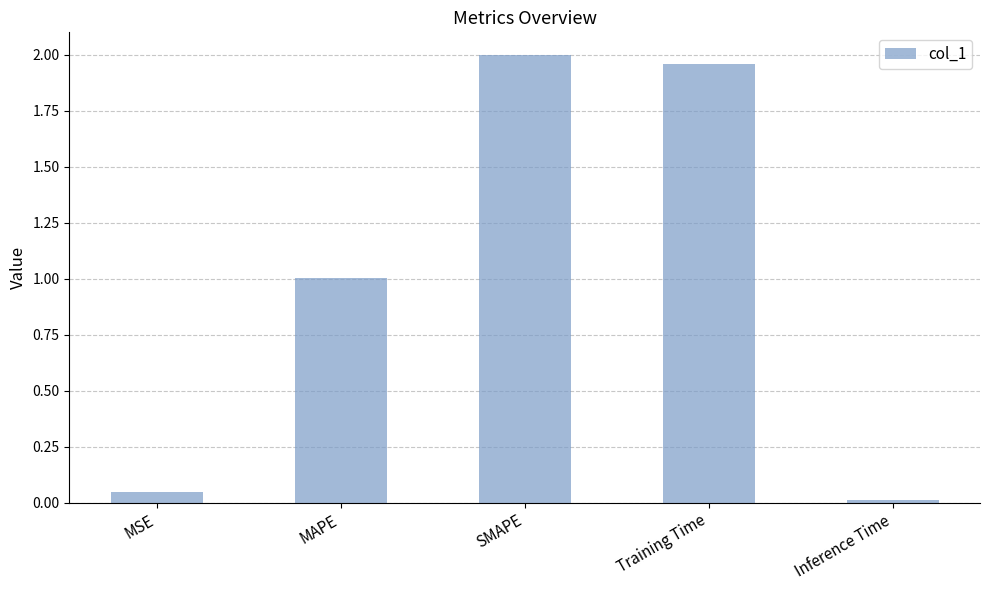

Rank the categories by value from lowest to highest.

Inference Time, MSE, MAPE, Training Time, SMAPE